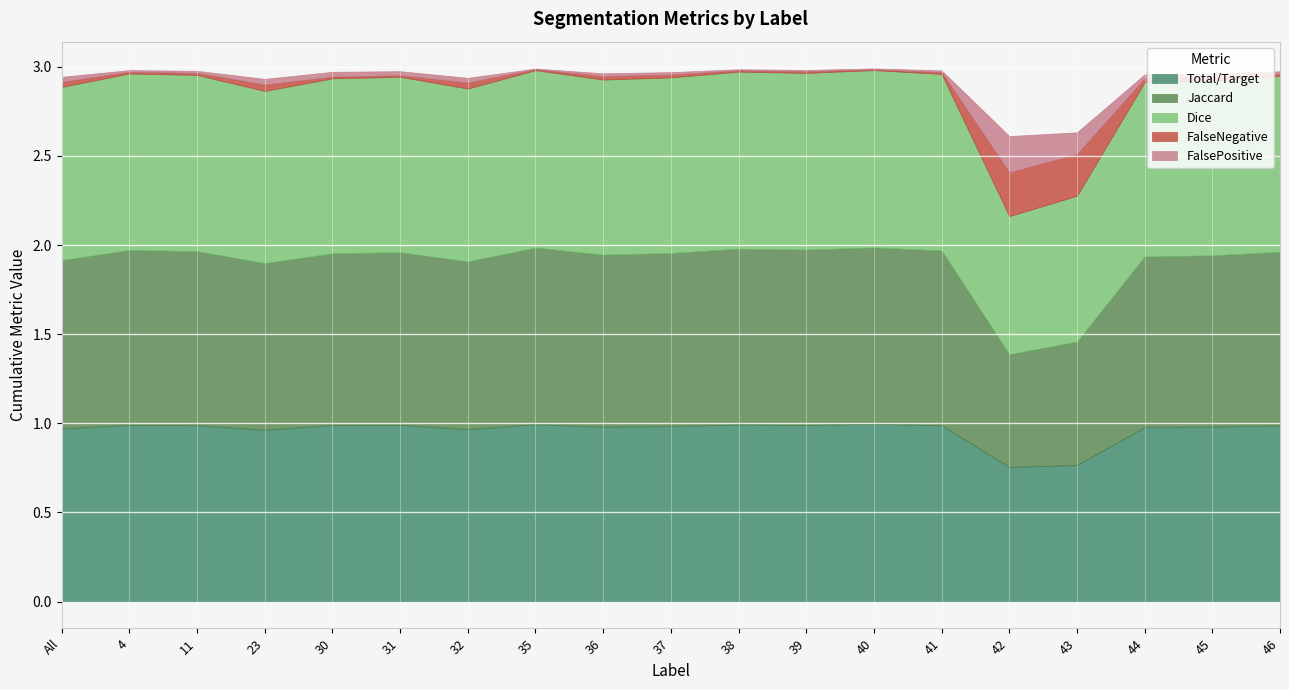

What is the sum of all Jaccard values?

17.8